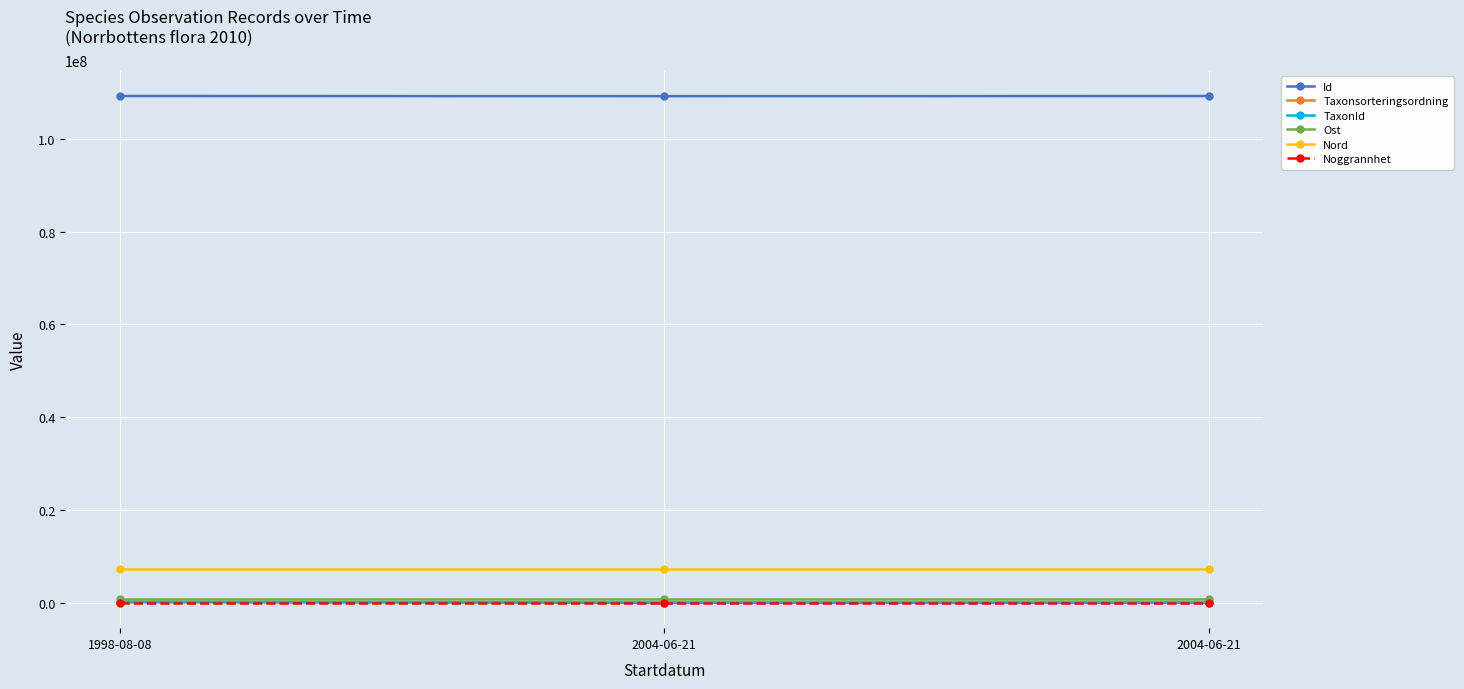

Count the number of data series in this chart.

6